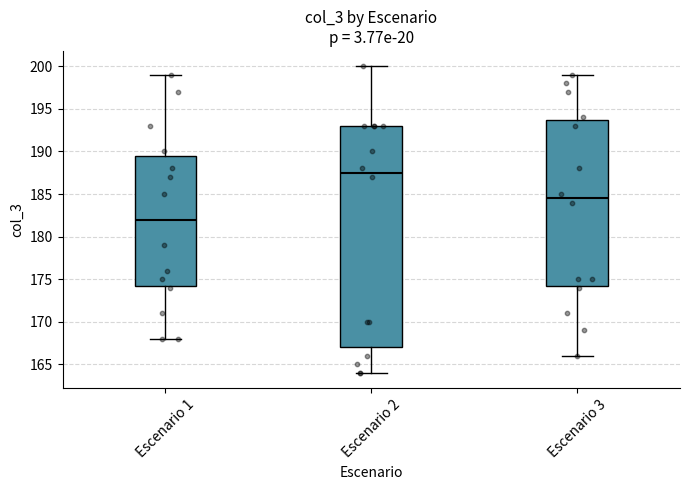

Which box has the highest median line?

Escenario 2